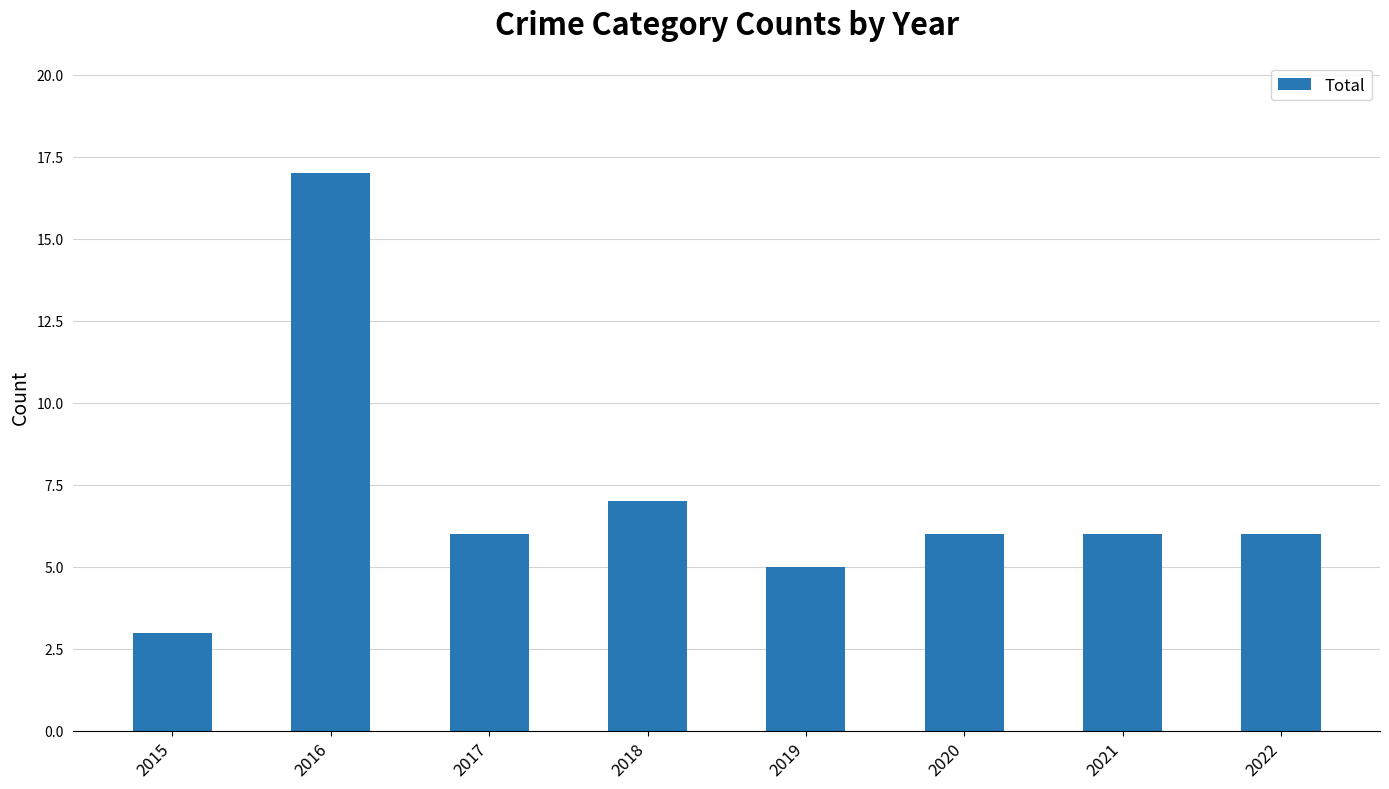

Does the chart contain stacked bars?

No